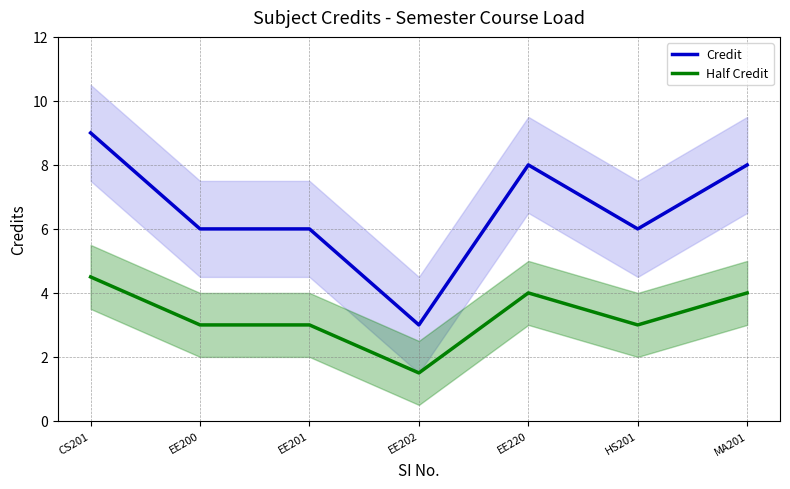

Which series changed the most between EE202 and EE220?

Credit